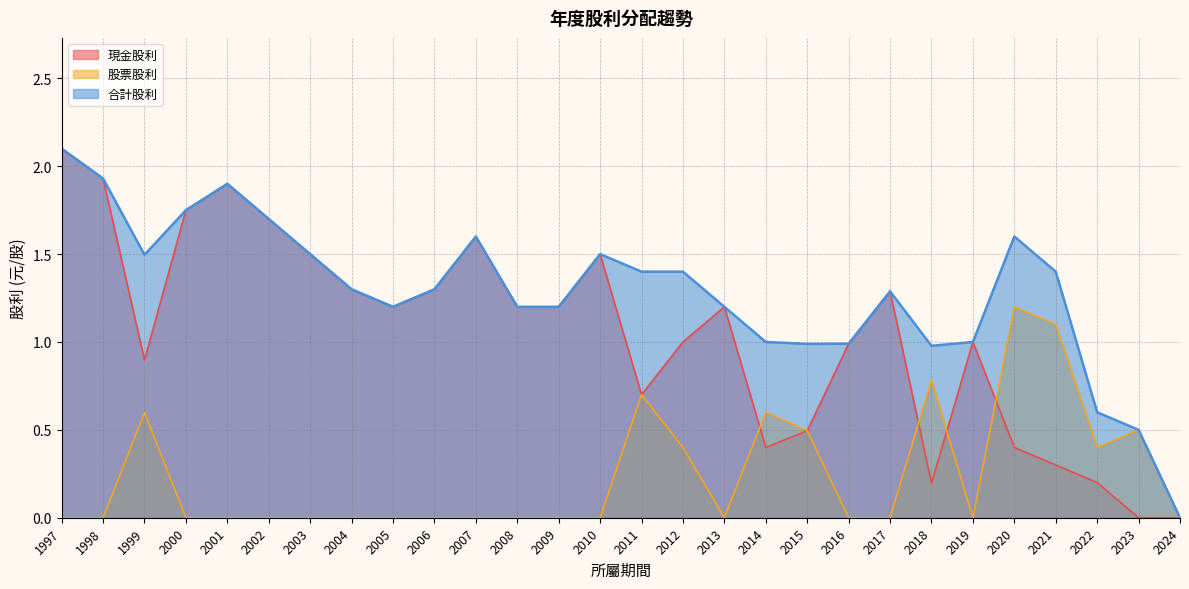

How many lines are shown in the chart?

3